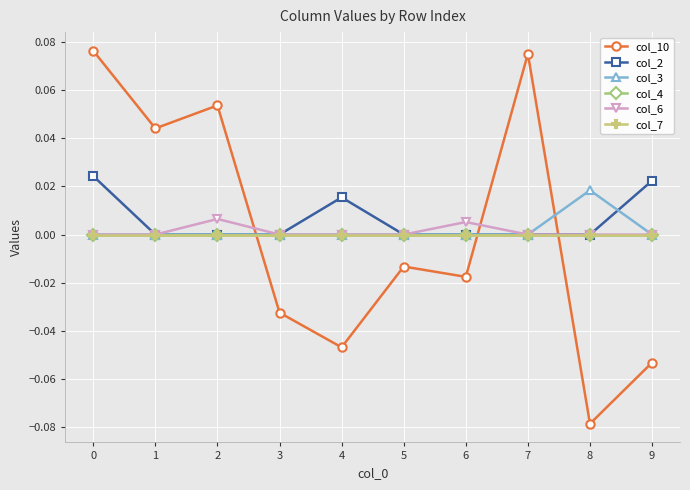

Which has a higher value, 8 or 3?

3